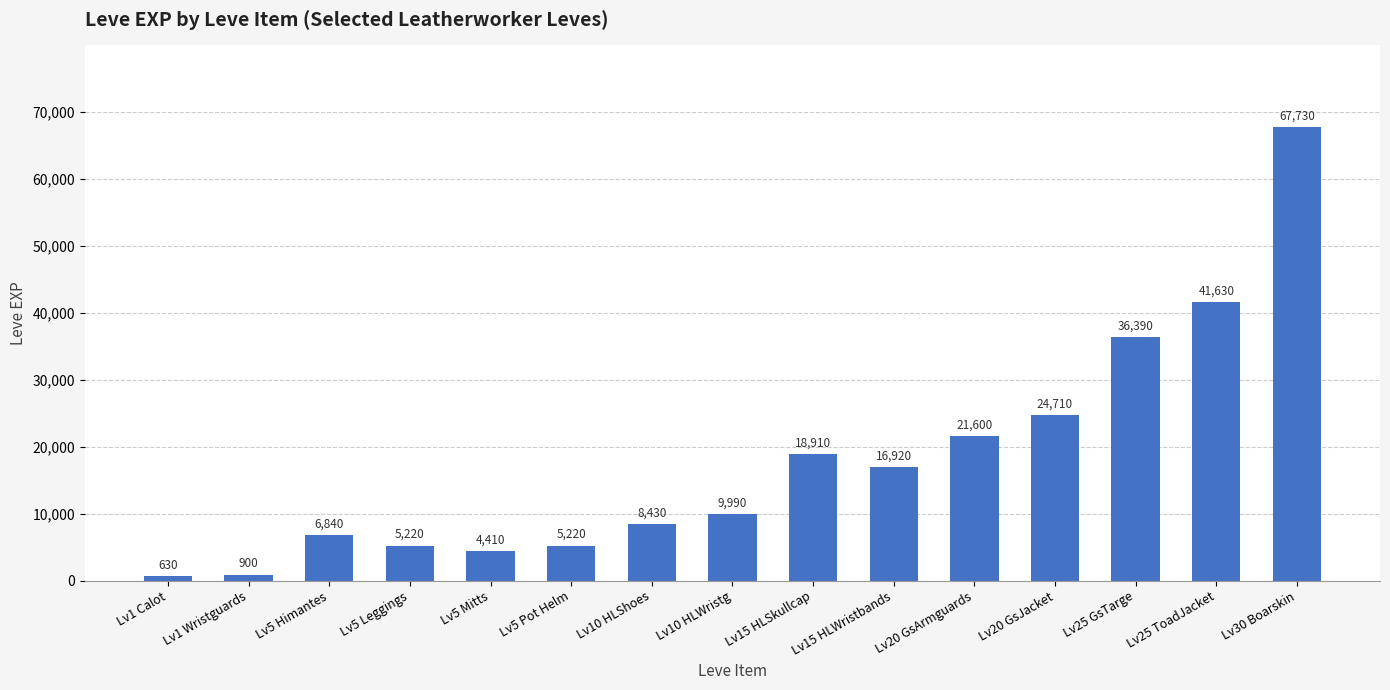

Which category has the highest value across all series?

Lv30 Boarskin